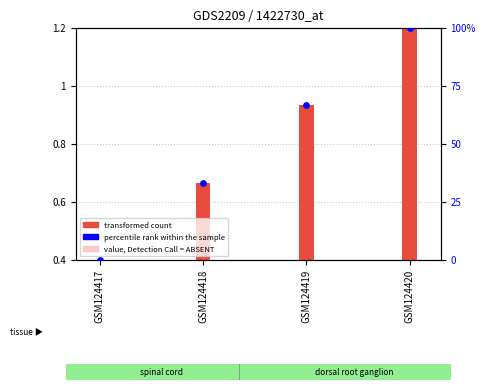

Which series reaches the minimum Y coordinate?

percentile rank within the sample